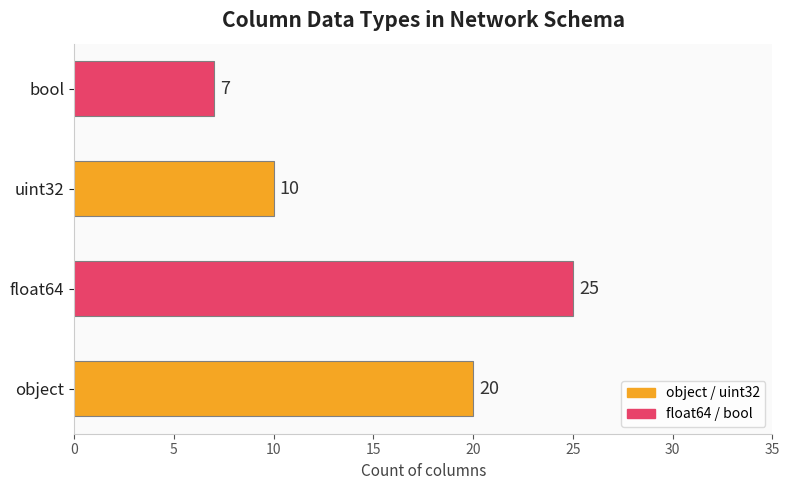

Read the value at object, to the nearest 5.

20